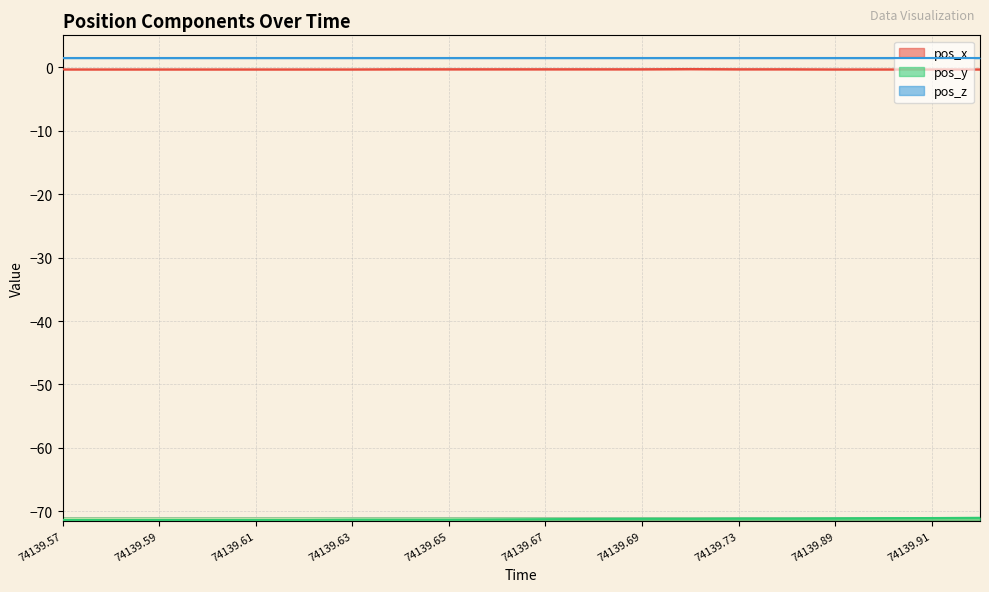

Is it true that pos_x equals -0.3 at 74139.72?

True